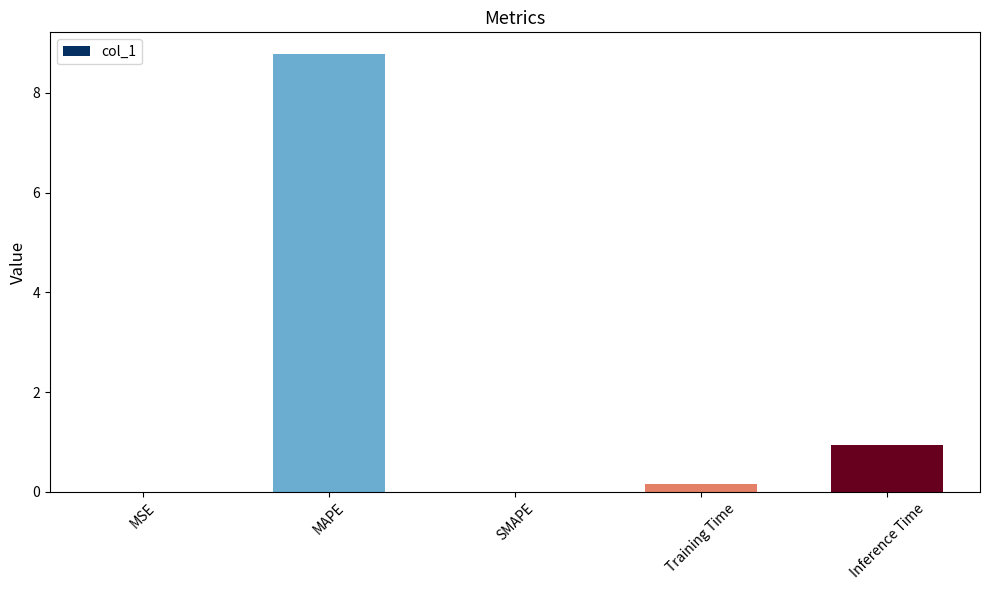

Where is the data nearest to the value 4?

Inference Time